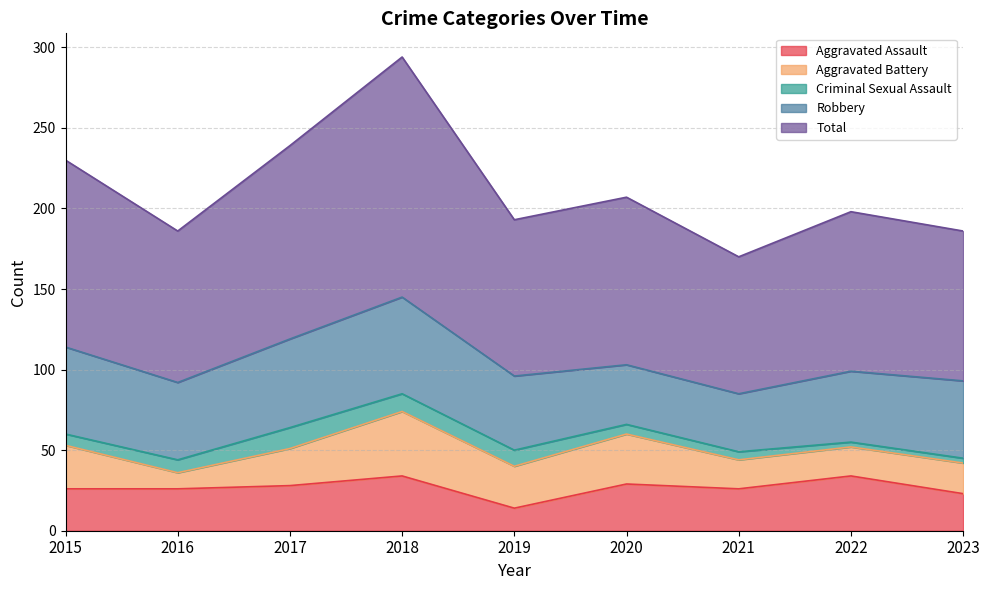

What is the difference between the maximum and second lowest values in the Aggravated Assault series?

11